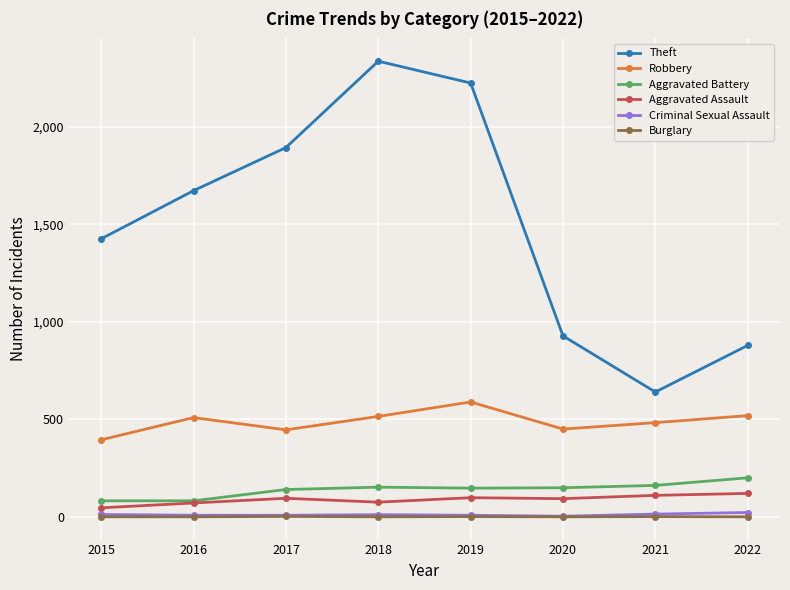

True or false: Theft and Robbery cross at least once.

False